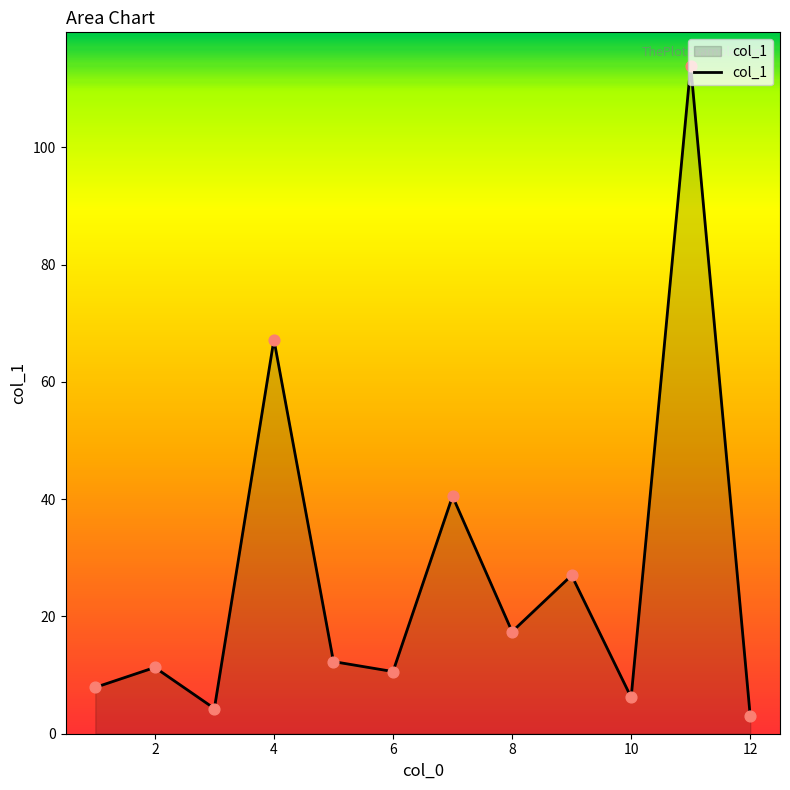

What is the maximum value shown in the chart?

113.9